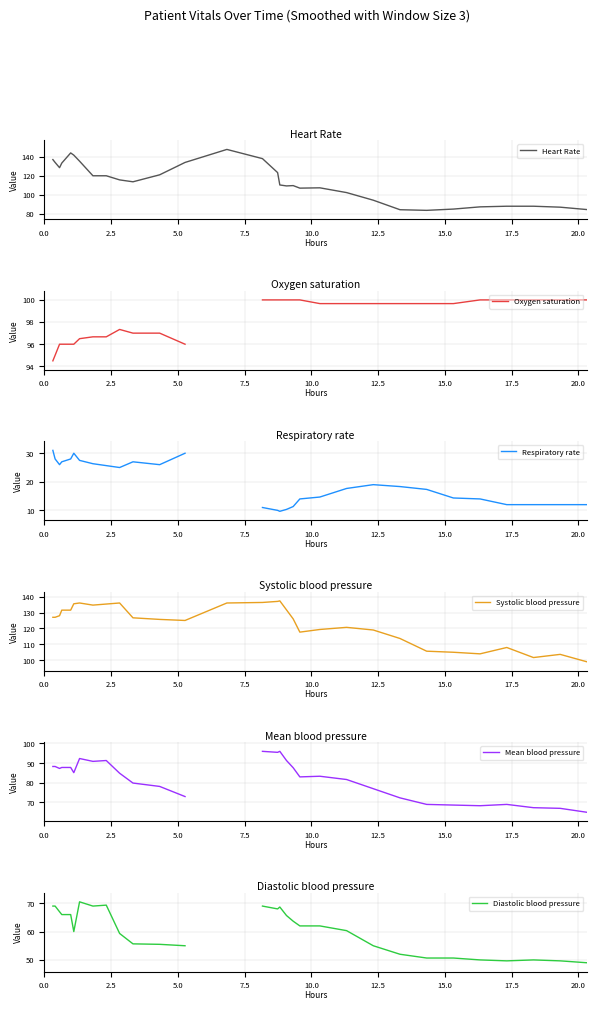

What is the highest value of the Systolic blood pressure series?

137.3